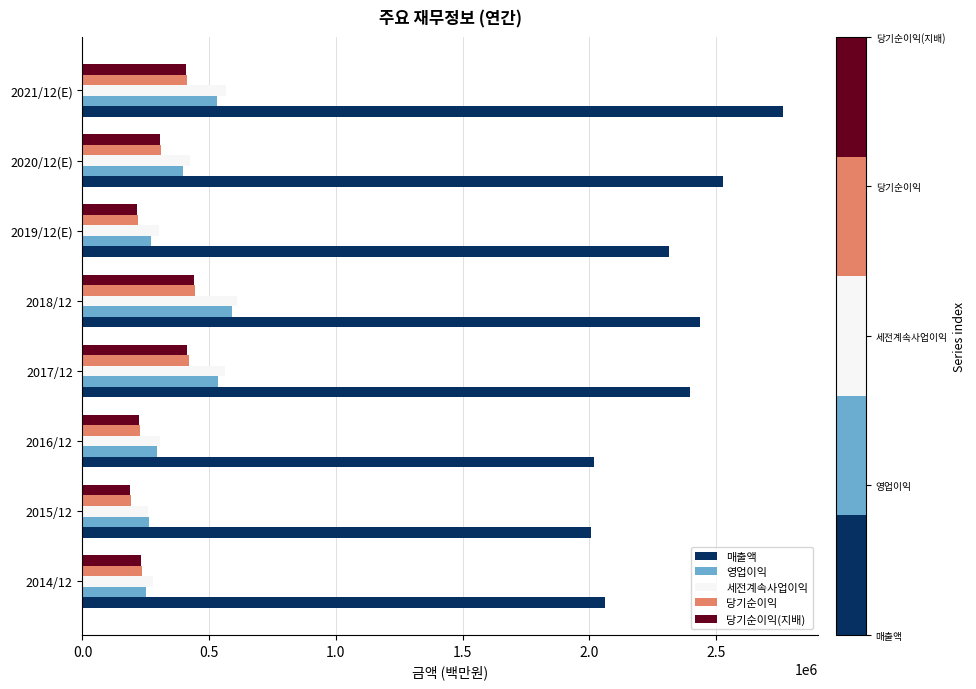

What is the sum of the 영업이익 values at 2016/12 and 2017/12?

828857